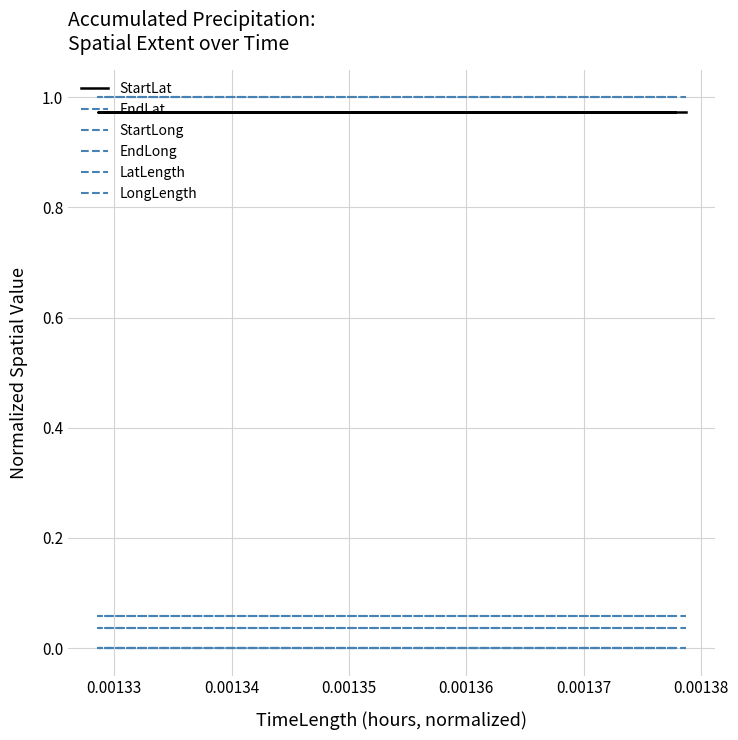

What is the approximate value of StartLat at 0.00136?

1.0